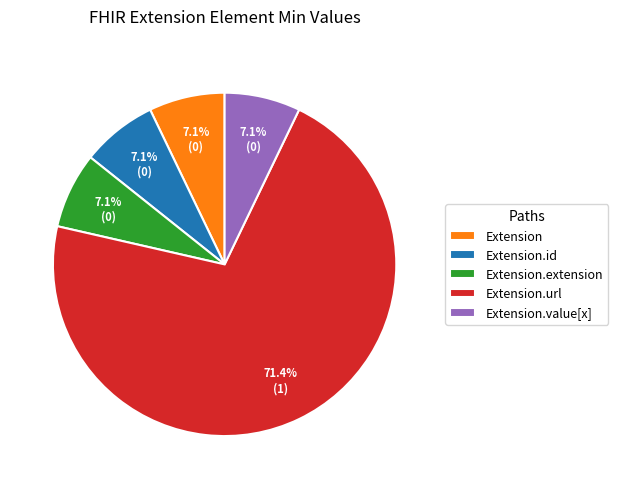

How many segments does this pie chart have?

5